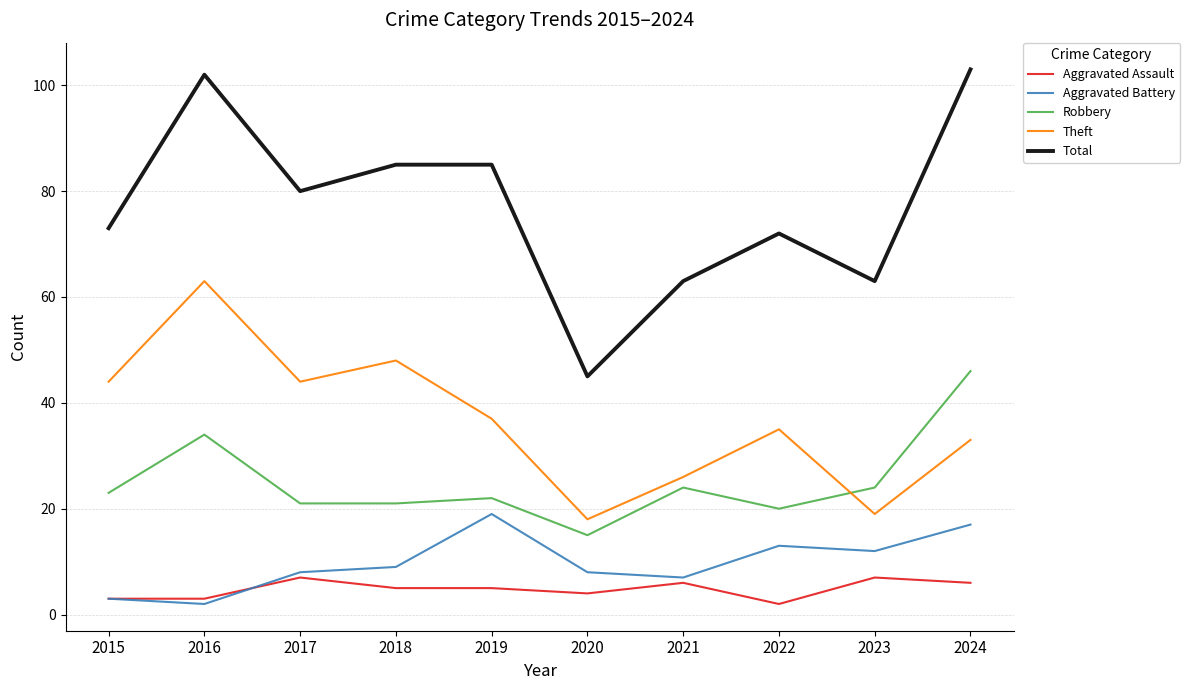

The Theft series shows 44 at 2015. True or false?

True